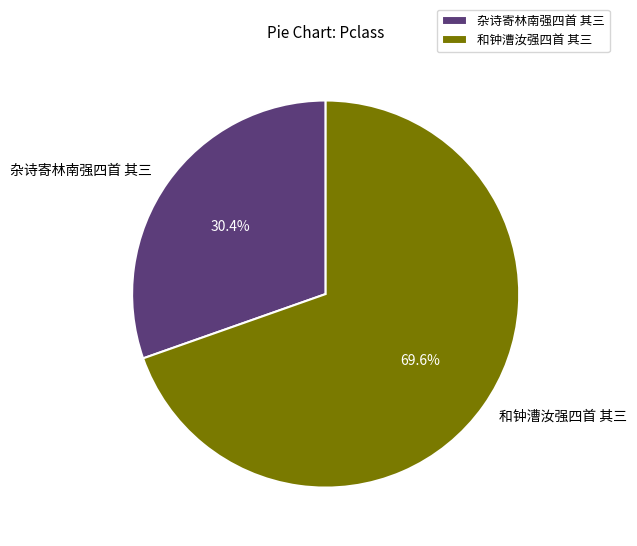

Which category accounts for the majority?

和钟漕汝强四首 其三